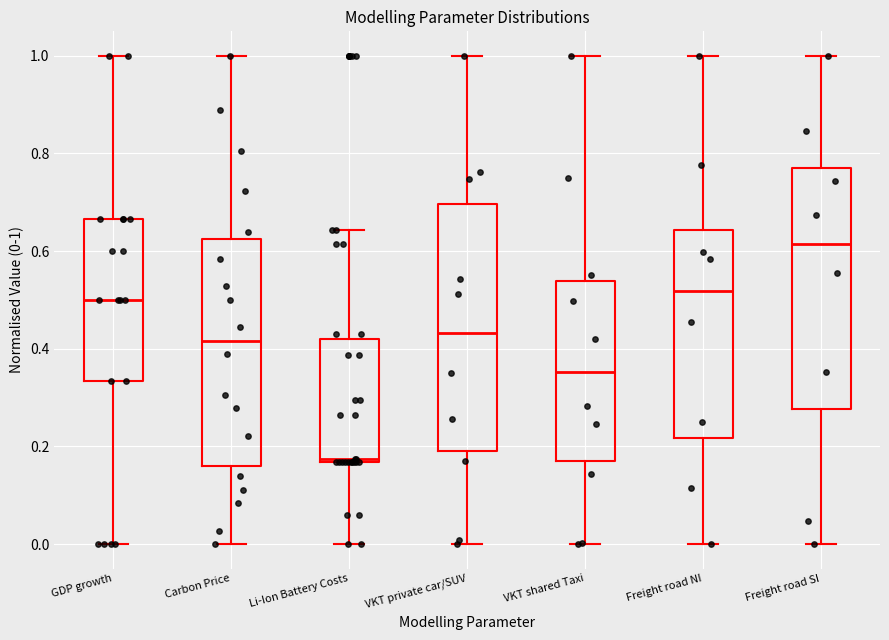

Reading left to right, transcribe this box plot: for each box, give where its median line is, the range the box spans, and where its two whiskers end, as read against the y-axis. The values are not printed on the chart, so give them approximately, as read against the axis.

GDP growth: median 0.50, box 0.34 to 0.66, whiskers 0.00 to 1.00
Carbon Price: median 0.42, box 0.16 to 0.62, whiskers 0.00 to 1.00
Li-Ion Battery Costs: median 0.18, box 0.16 to 0.42, whiskers 0.00 to 0.64
VKT private car/SUV: median 0.44, box 0.20 to 0.70, whiskers 0.00 to 1.00
VKT shared Taxi: median 0.36, box 0.16 to 0.54, whiskers 0.00 to 1.00
Freight road NI: median 0.52, box 0.22 to 0.64, whiskers 0.00 to 1.00
Freight road SI: median 0.62, box 0.28 to 0.76, whiskers 0.00 to 1.00